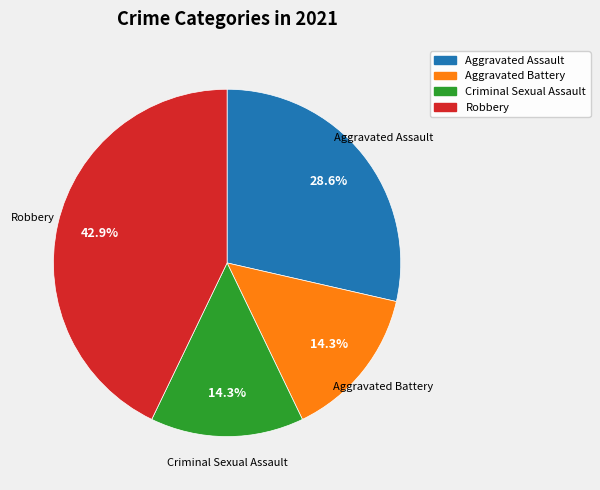

To the nearest percent, what is the difference between the Aggravated Battery and Aggravated Assault slice percentages?

14%